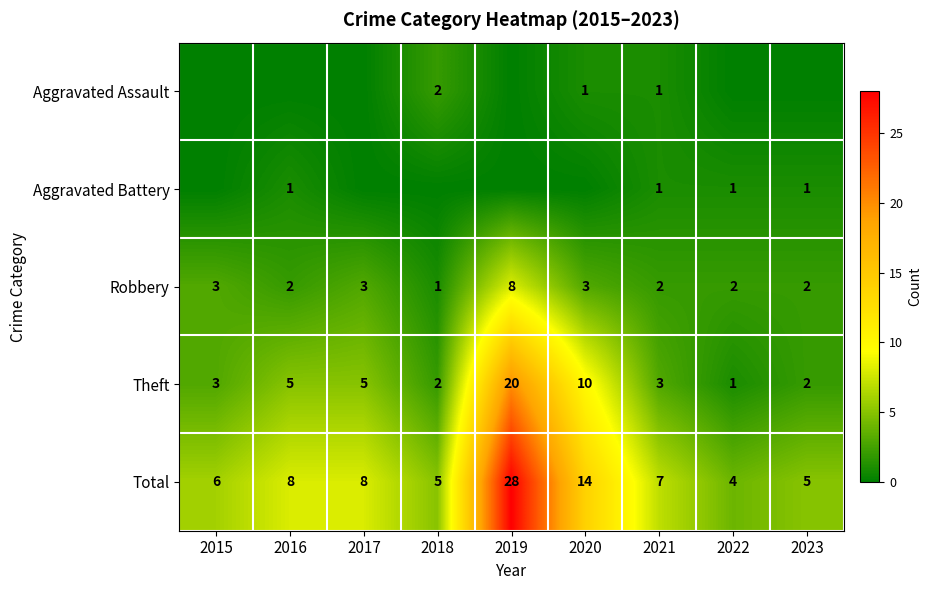

The Robbery series shows 2 at 2023. True or false?

True